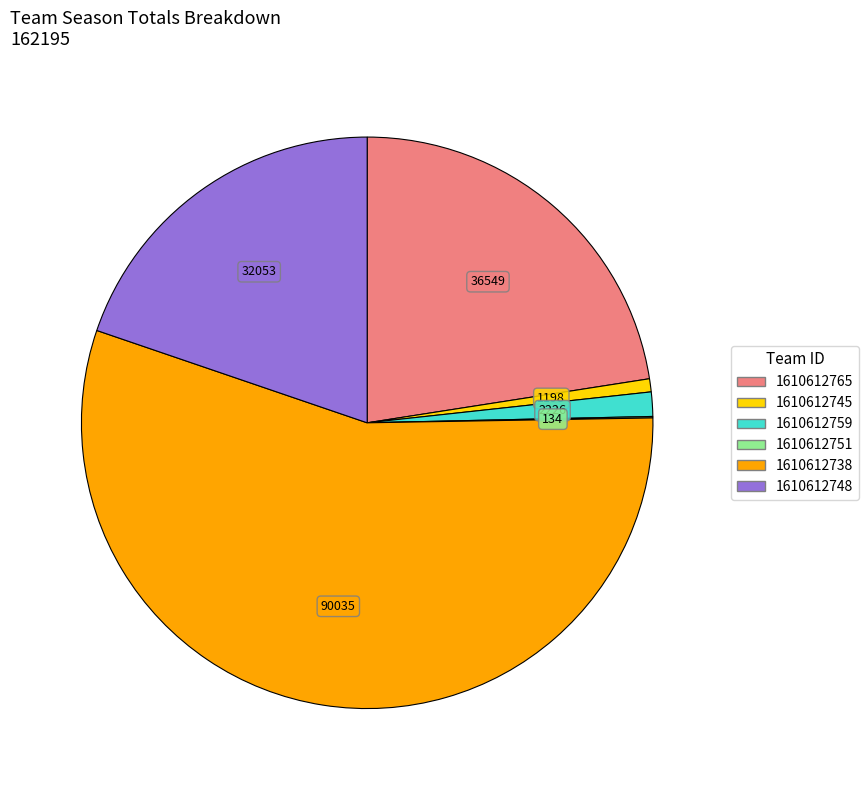

Which slice is the largest?

1610612738